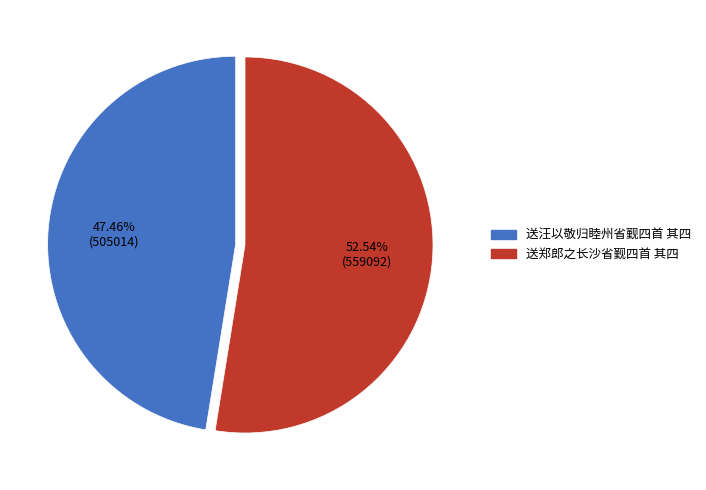

True or false: 送汪以敬归睦州省觐四首 其四 accounts for 36% of the total.

False